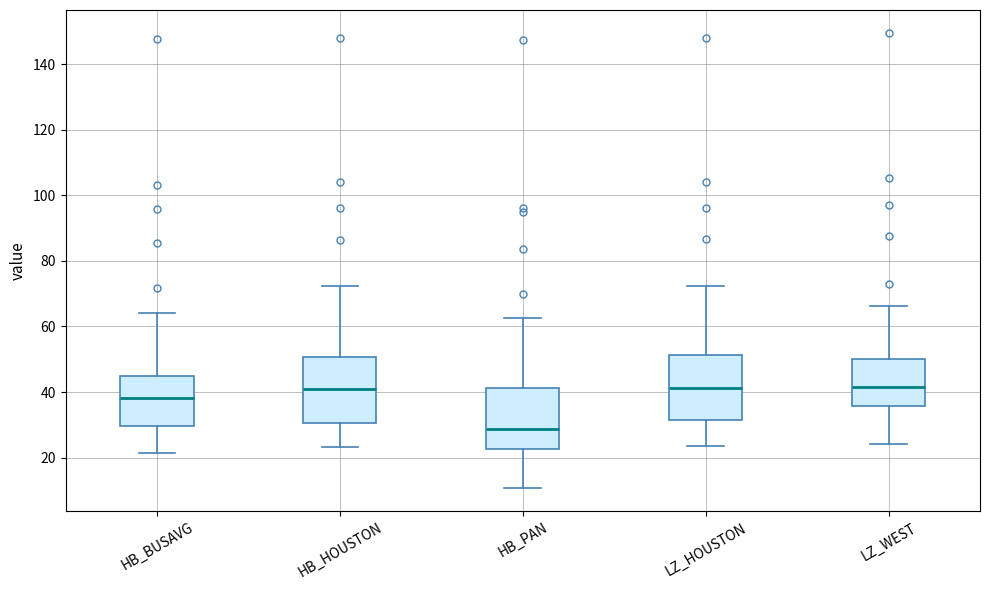

Reading left to right, read every box against the y-axis: the position of its median line, the range the box covers, and the ends of its whiskers. The values are not printed on the chart, so give them approximately, as read against the axis.

HB_BUSAVG: median 38, box 30 to 46, whiskers 22 to 64
HB_HOUSTON: median 40, box 30 to 50, whiskers 24 to 72
HB_PAN: median 28, box 22 to 42, whiskers 10 to 62
LZ_HOUSTON: median 42, box 32 to 52, whiskers 24 to 72
LZ_WEST: median 42, box 36 to 50, whiskers 24 to 66